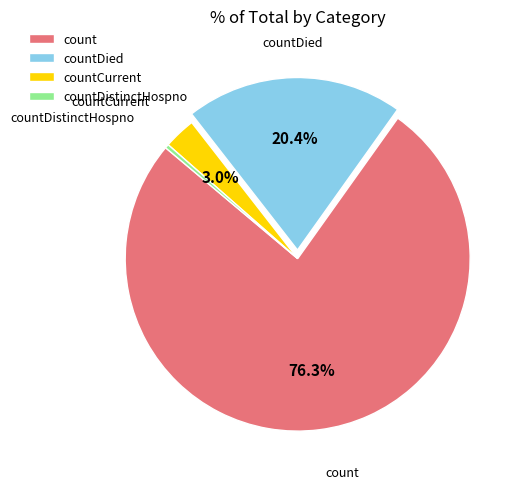

How many segments does this pie chart have?

4